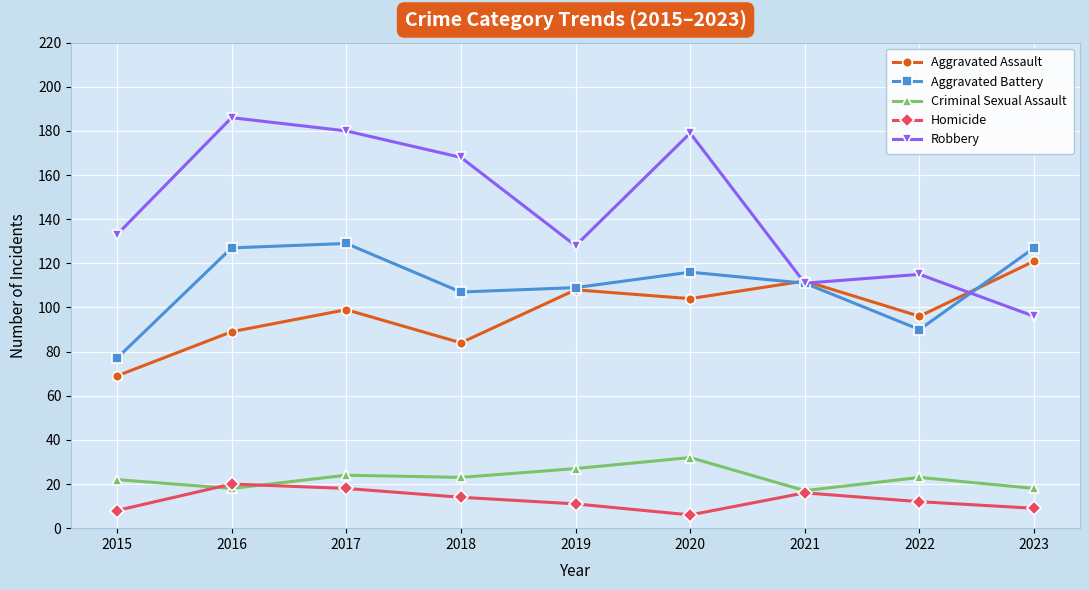

Which series changed the most between 2017 and 2022?

Robbery